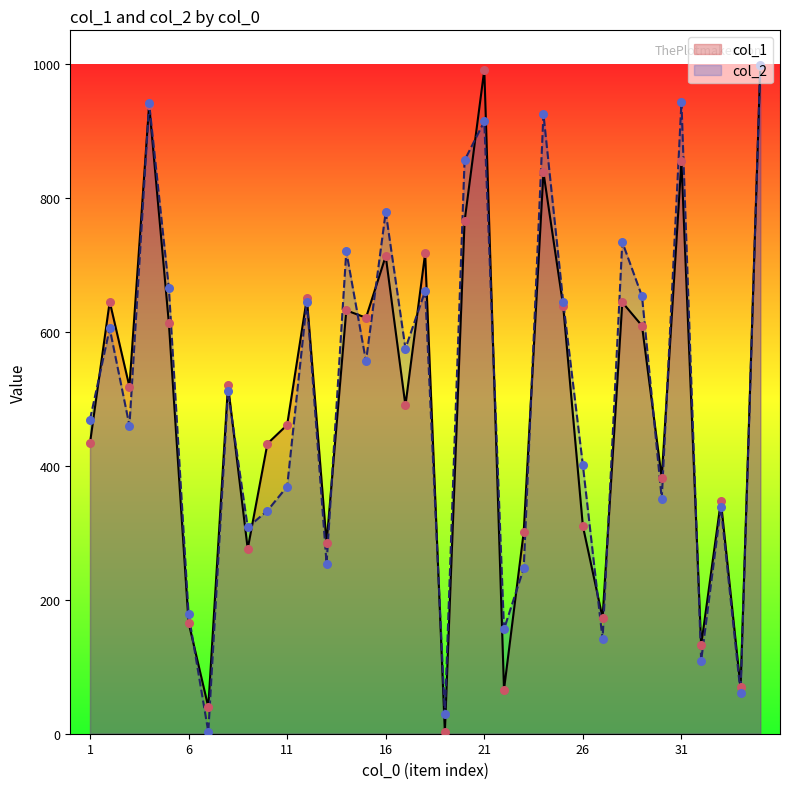

Which series reaches the minimum Y coordinate?

col_1